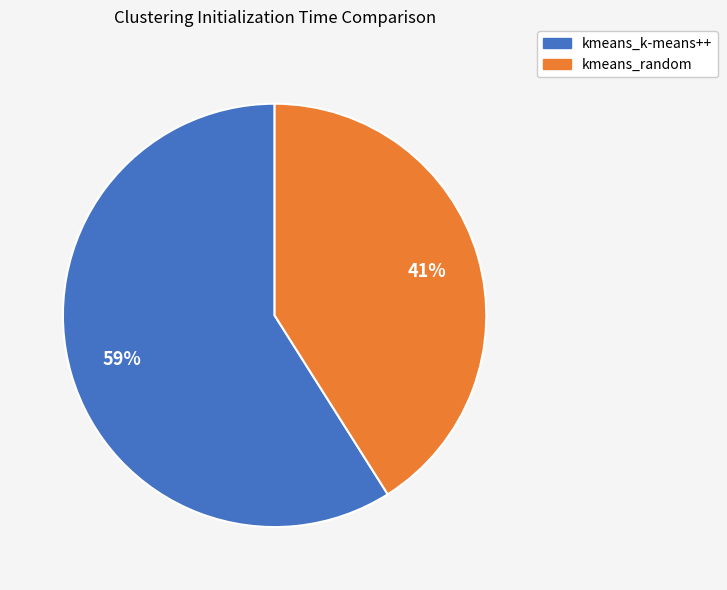

To the nearest percent, what is the average slice percentage?

50%